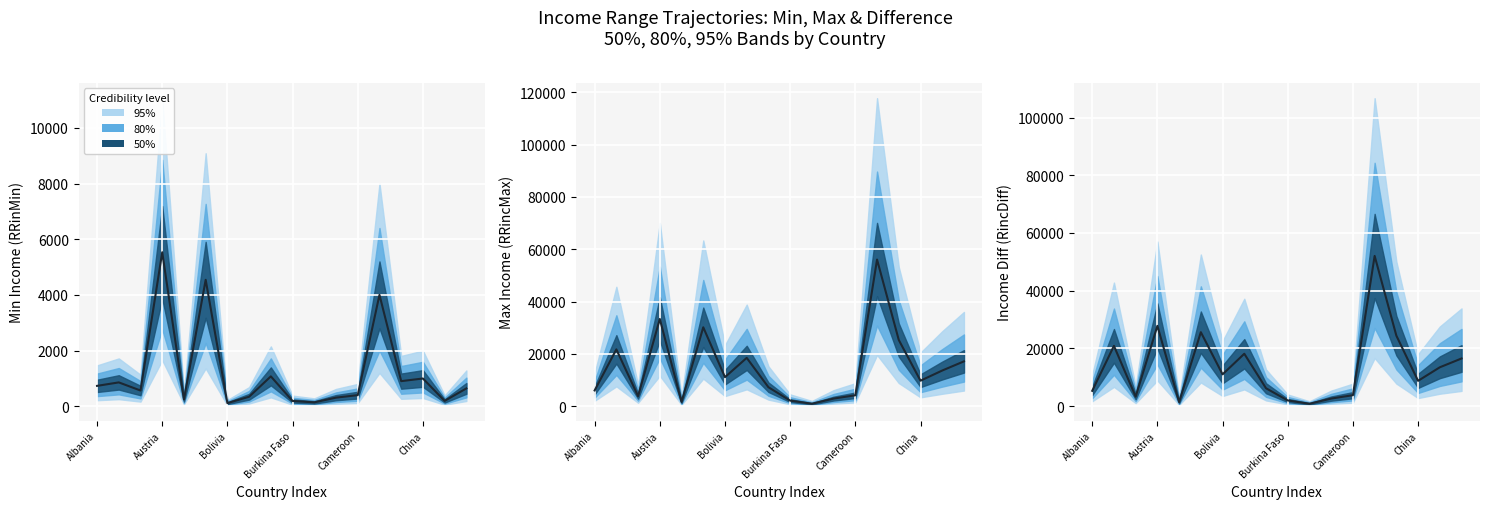

How many points are higher than both their immediate neighbors (excluding endpoints)?

5